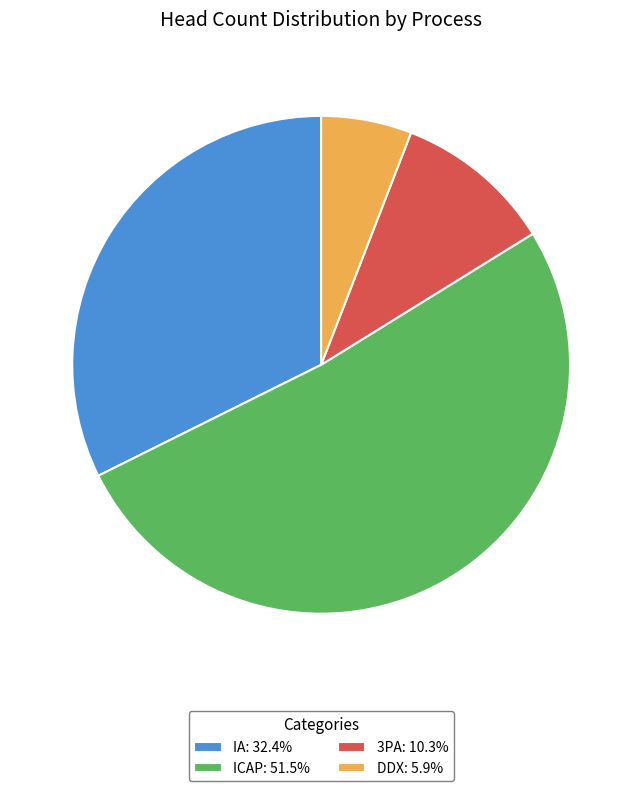

Is there a majority slice in this chart?

Yes